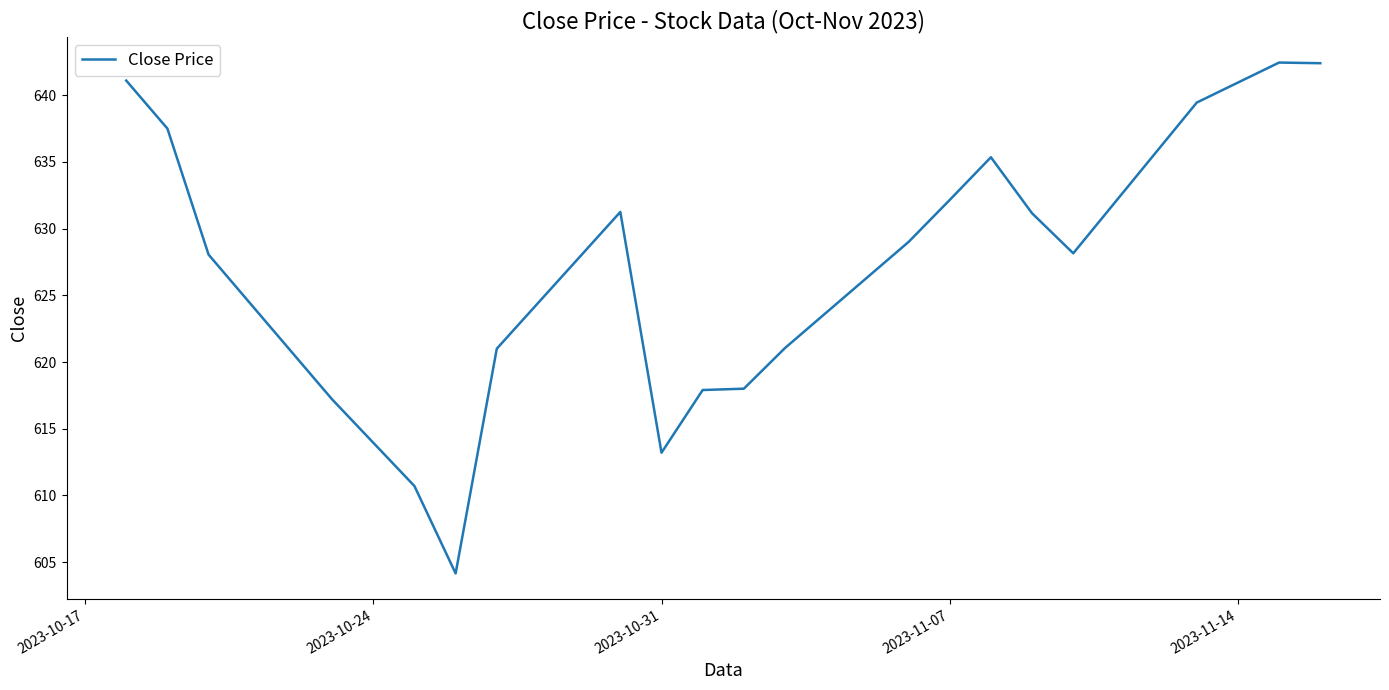

What is the difference between the maximum and minimum values?

38.3